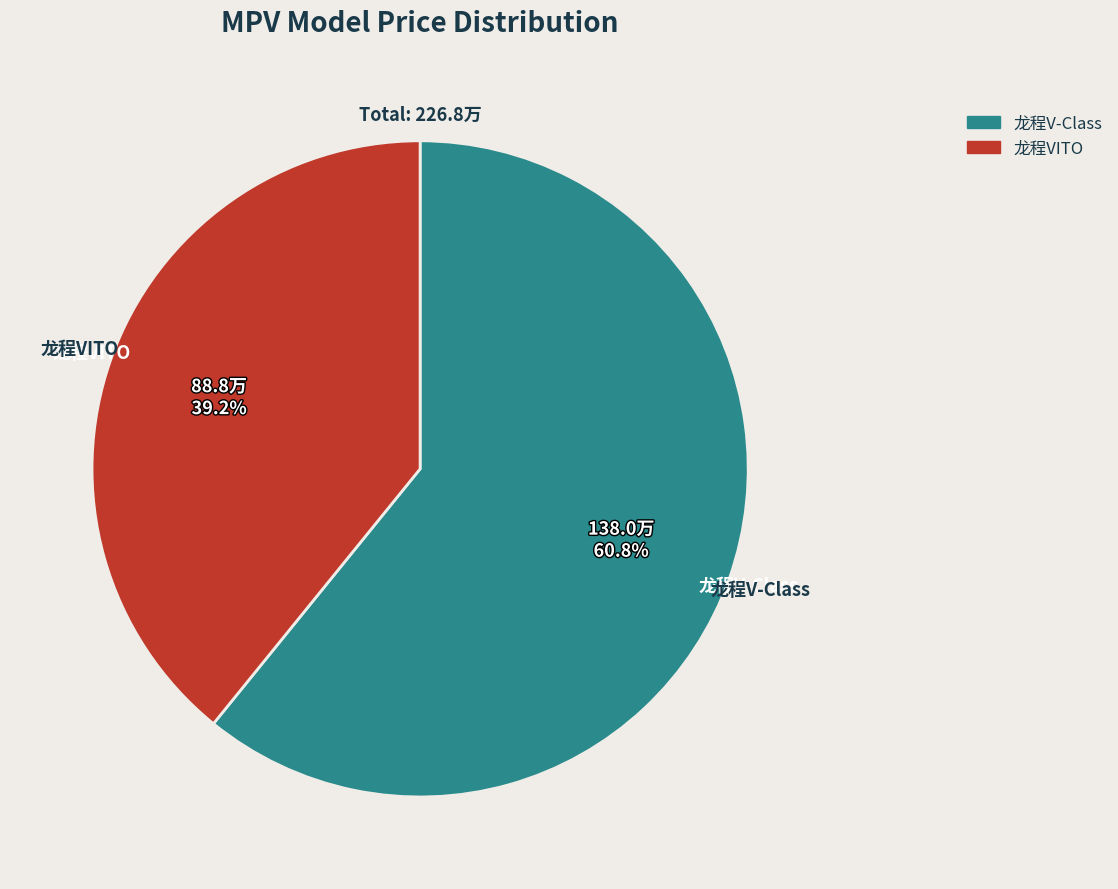

The 龙程V-Class slice represents 61% of the pie. True or false?

True